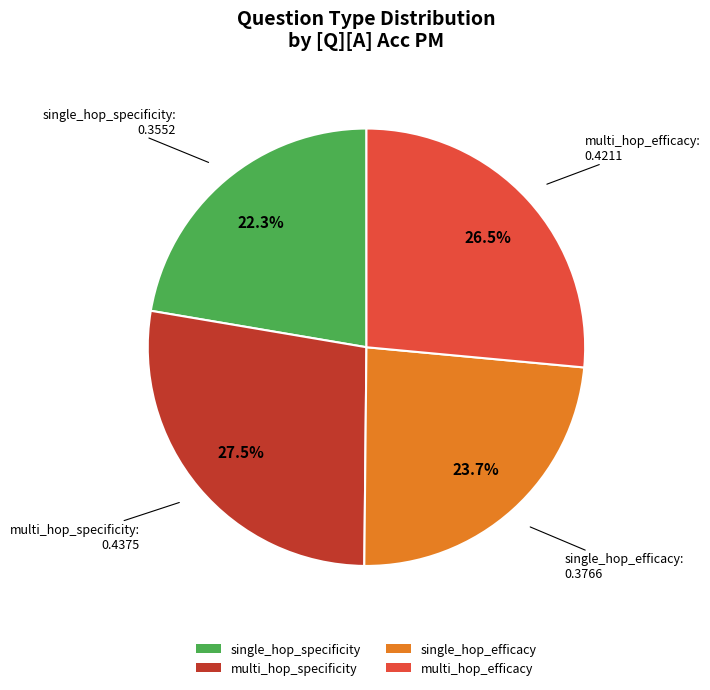

Which slice is the largest?

multi_hop_specificity